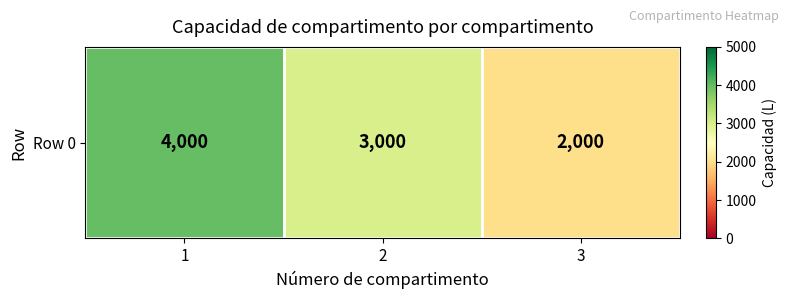

What is the maximum value shown in the chart?

4000